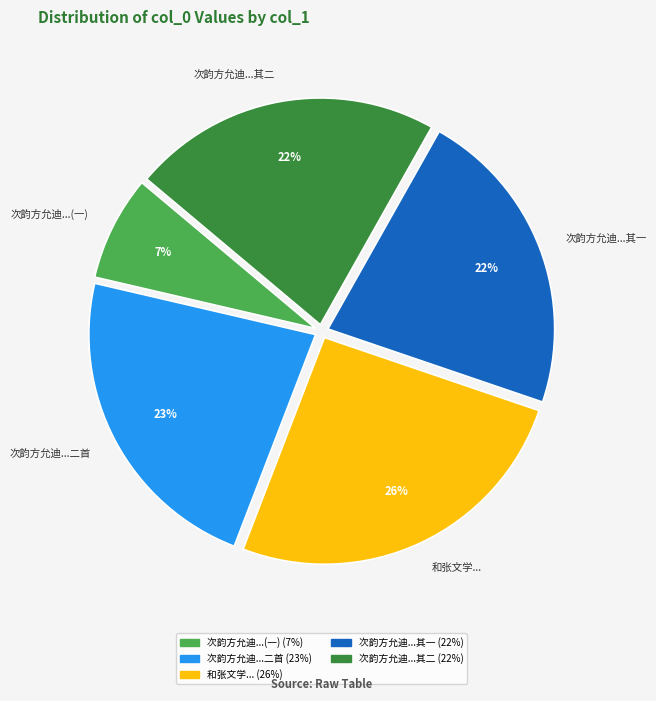

Is it true that 和张文学... is 26% of the pie?

True